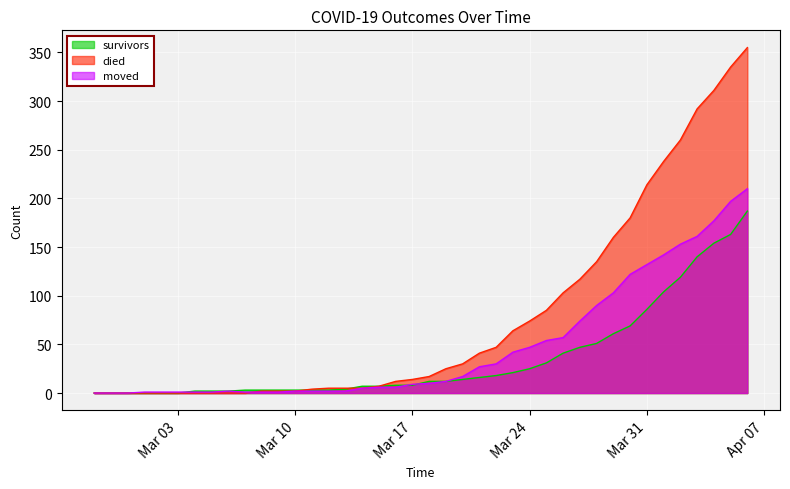

Where does the moved series first go above 10?

2020-03-19